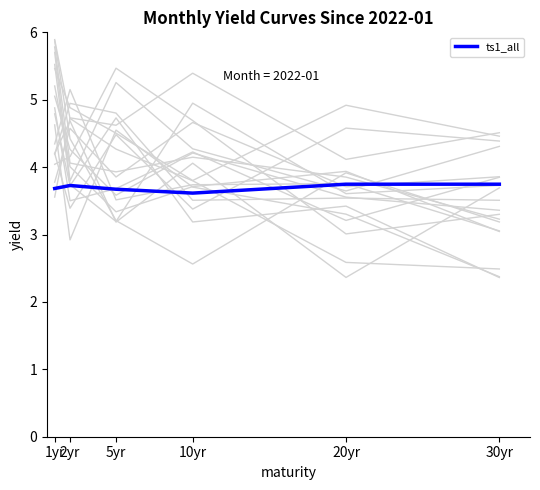

The value of curve_0 at 2yr is 2.9. True or false?

True